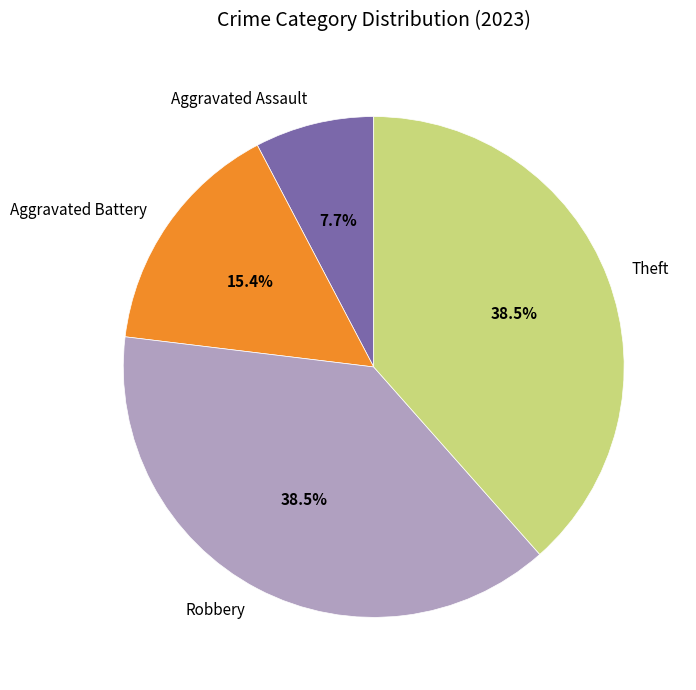

Between Theft and Aggravated Assault, which is larger?

Theft